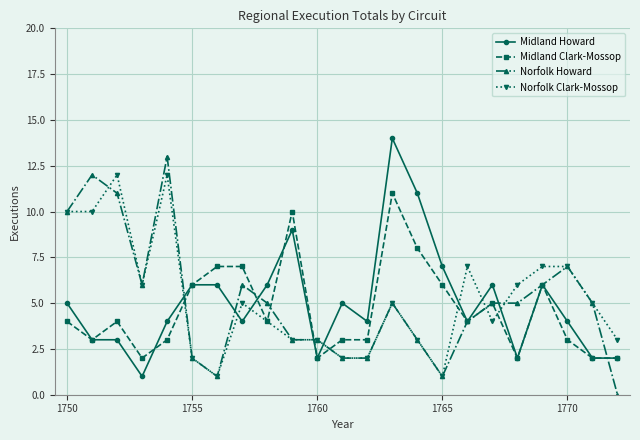

What is the maximum value shown in the chart?

14